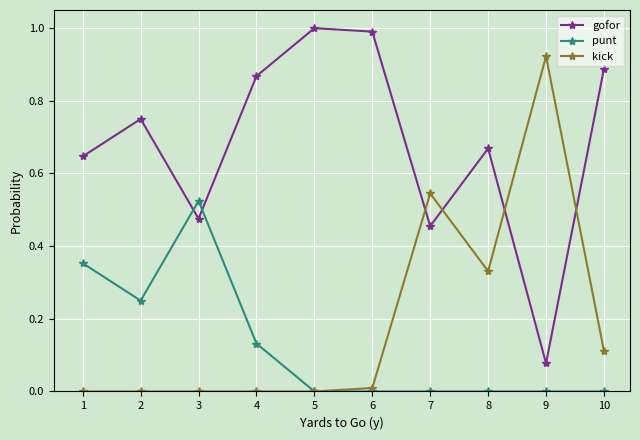

At 10, list the series in order from largest to smallest.

gofor, kick, punt